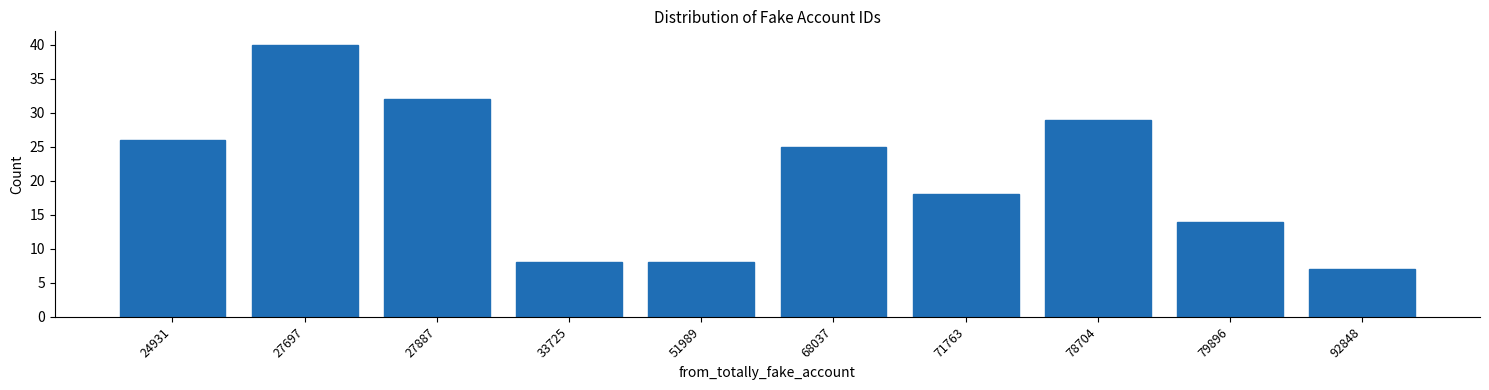

Reading left to right, transcribe all the data shown in this chart.

26	40	32	8	8	25	18	29	14	7